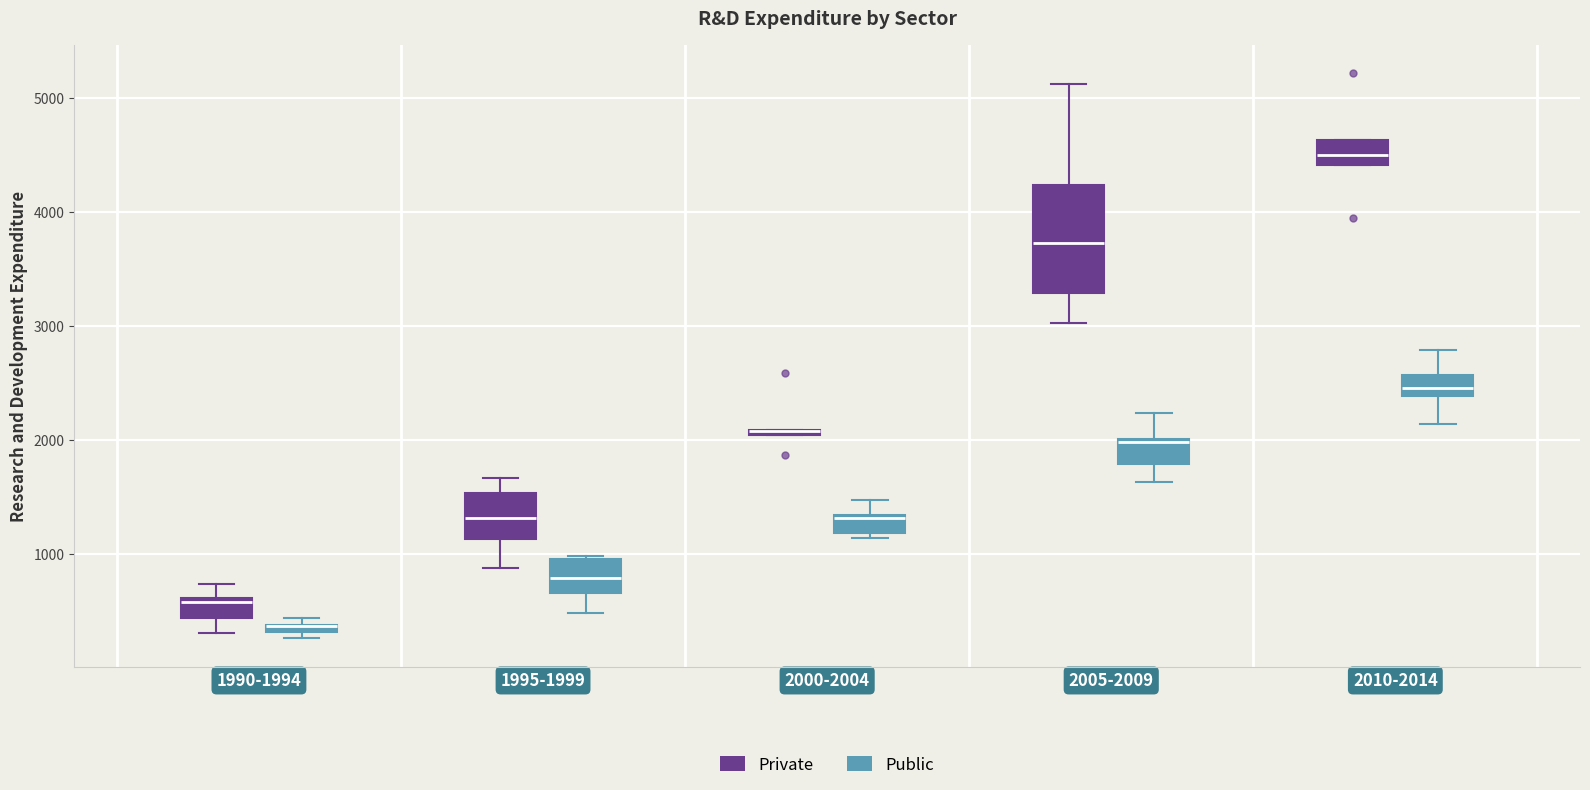

Where is the upper edge of the box for 1990-1994 (Public) on the y-axis? The values are not printed on the chart, so give them approximately, as read against the axis.

400